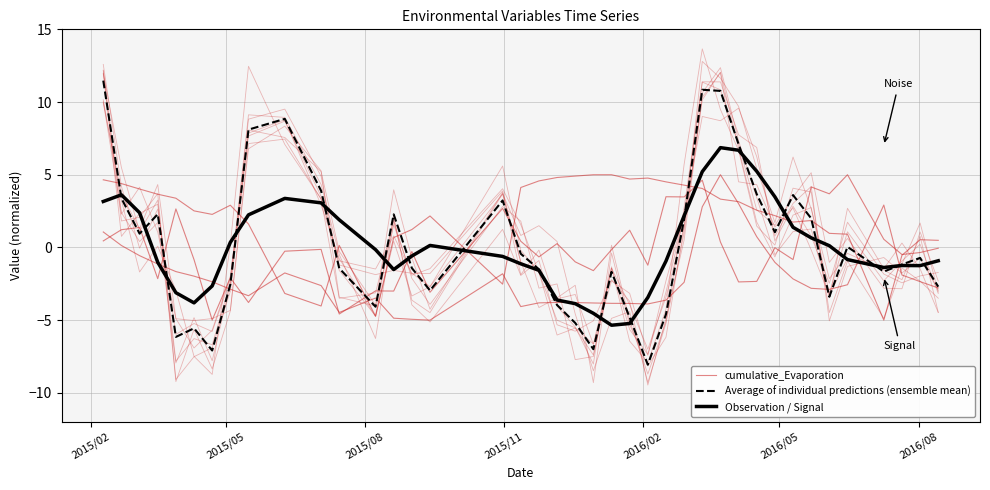

Does the chart have visible grid lines?

Yes